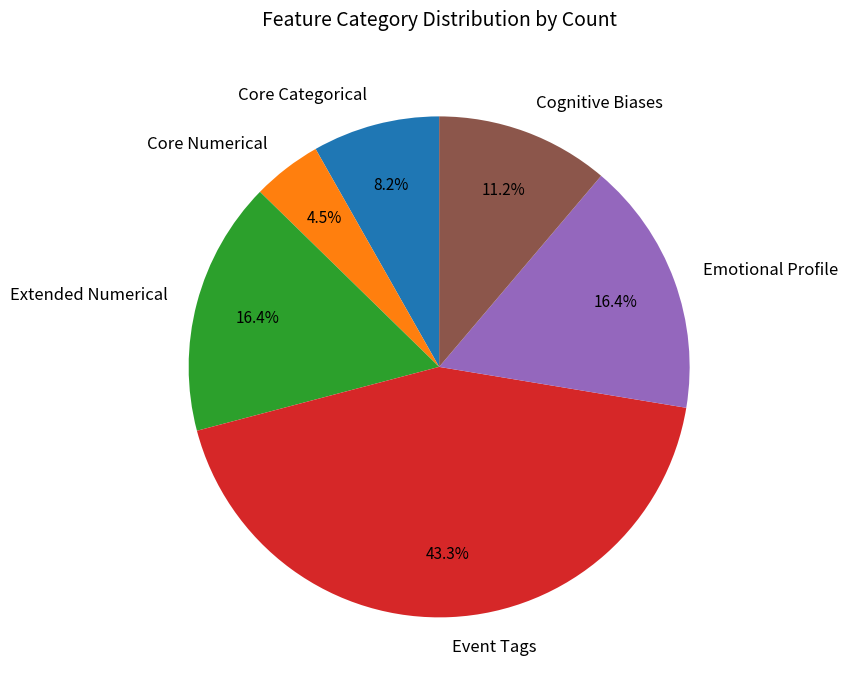

What portion of the pie excludes Extended Numerical?

83.6%